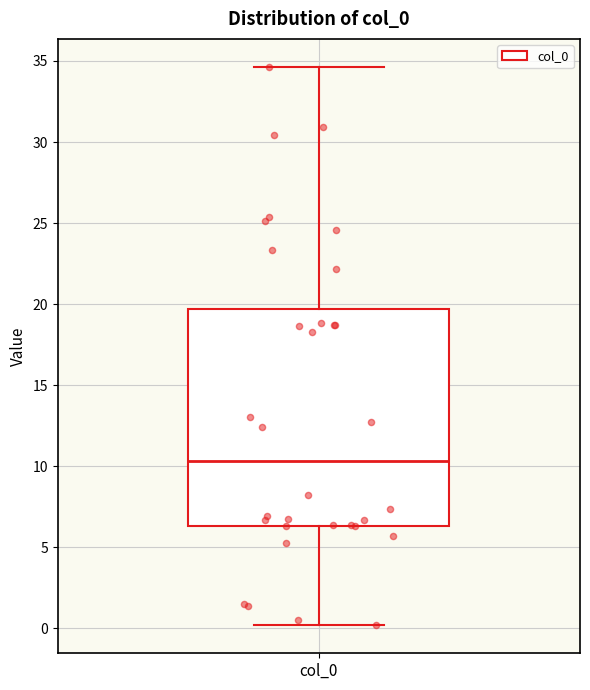

Transcribe this box plot: give where the median line is, the range the box spans, and where the two whiskers end, as read against the y-axis. The values are not printed on the chart, so give them approximately, as read against the axis.

median 10.5, box 6.5 to 19.5, whiskers 0.0 to 34.5